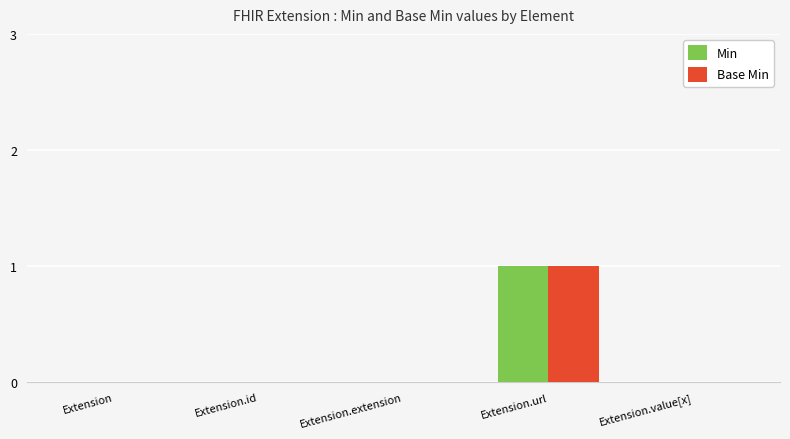

Is it true that Min equals 0 at Extension.value[x]?

True